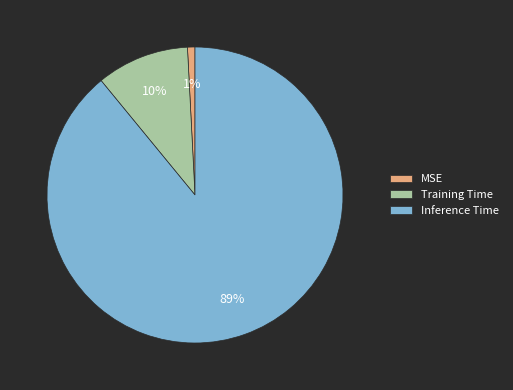

Which category has the smallest portion of the pie?

MSE